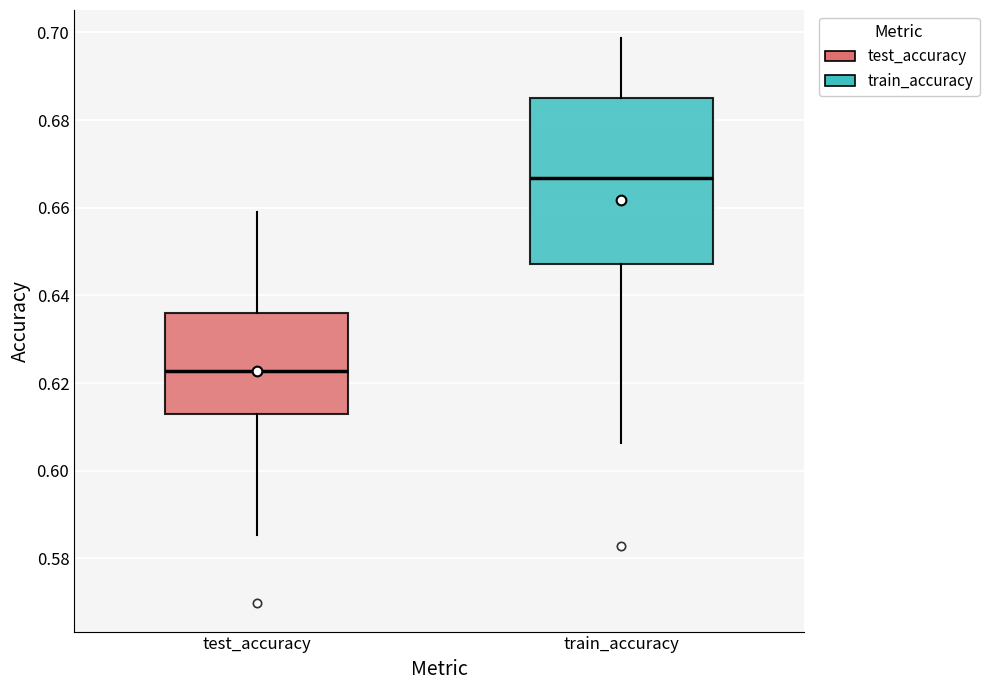

Which box is the tallest, from its lower edge to its upper edge?

train_accuracy